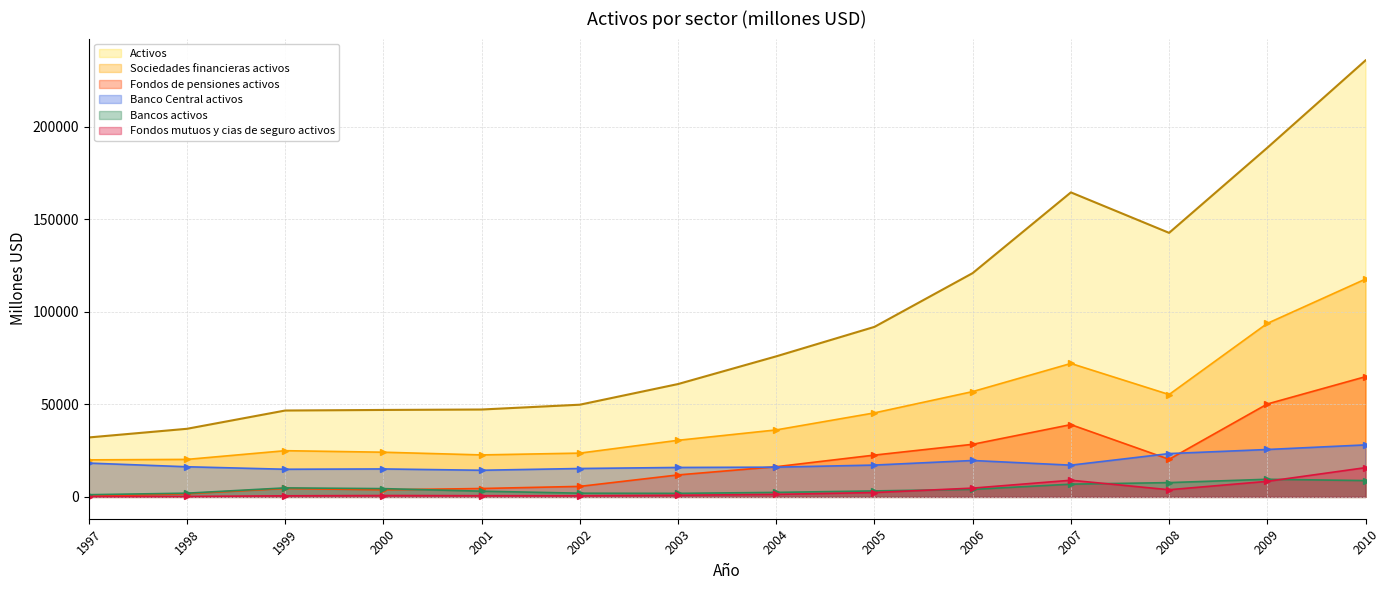

Between 2007 and 2006, which is larger?

2007